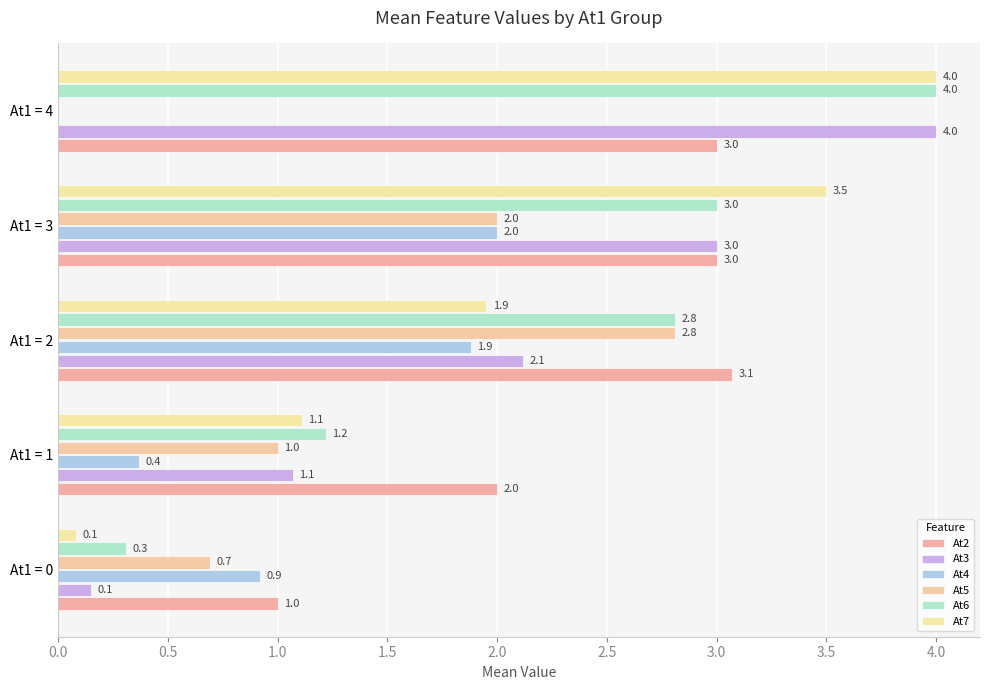

What are all the series names shown in the legend?

At2, At3, At4, At5, At6, At7